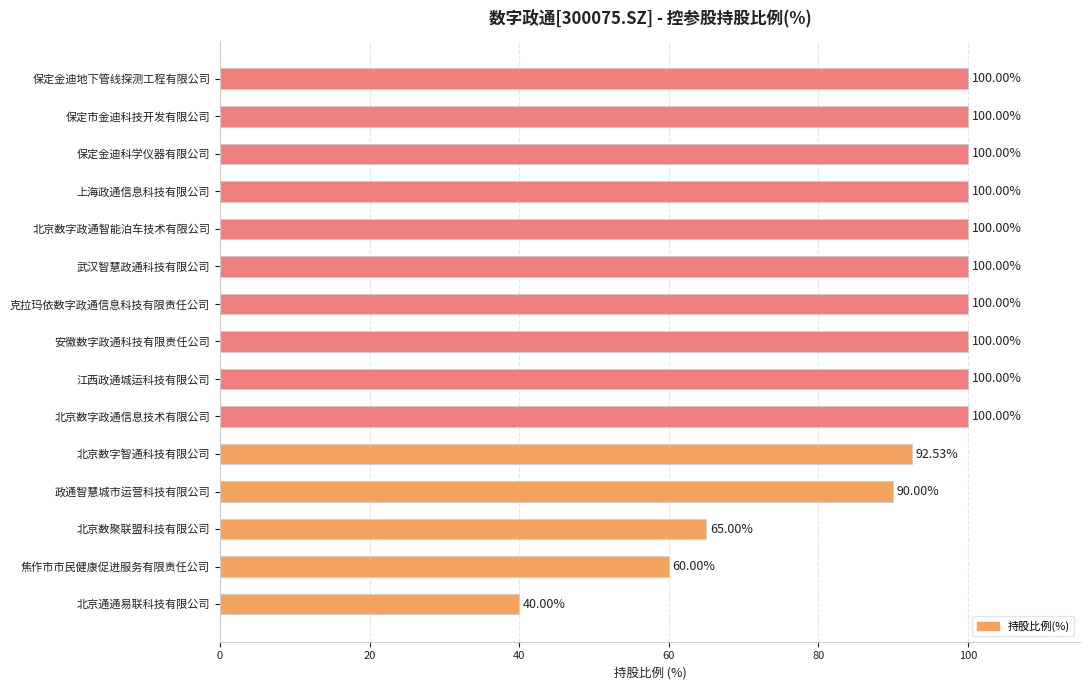

What is the sum of all values?

1347.5